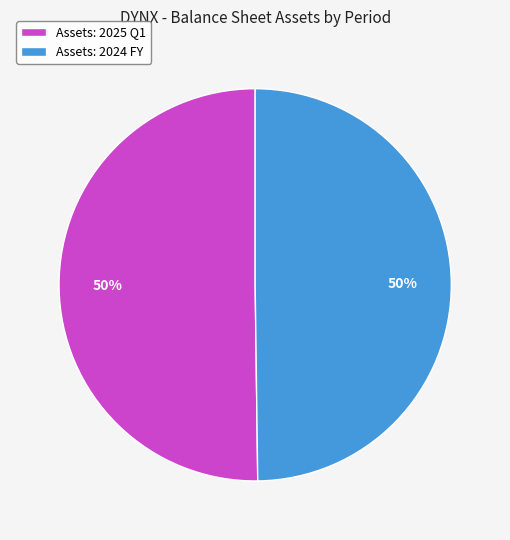

The Assets: 2025 Q1 slice represents 55% of the pie. True or false?

False